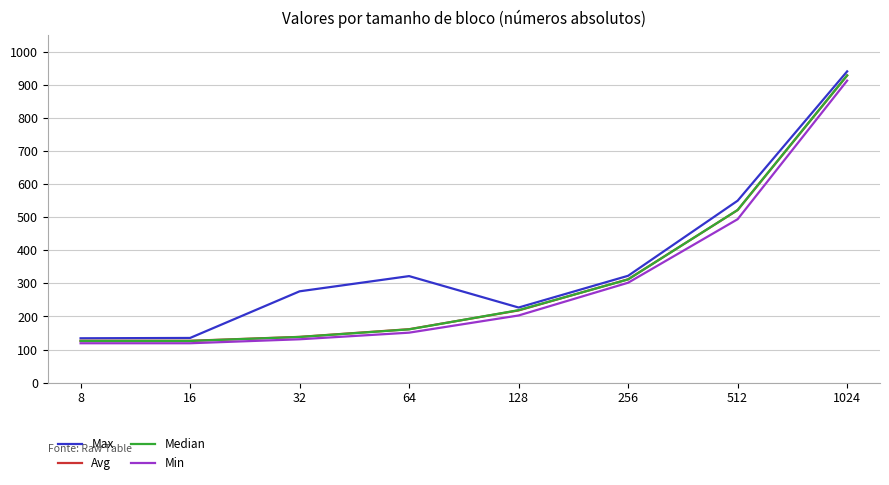

What is the smallest value displayed?

119.0